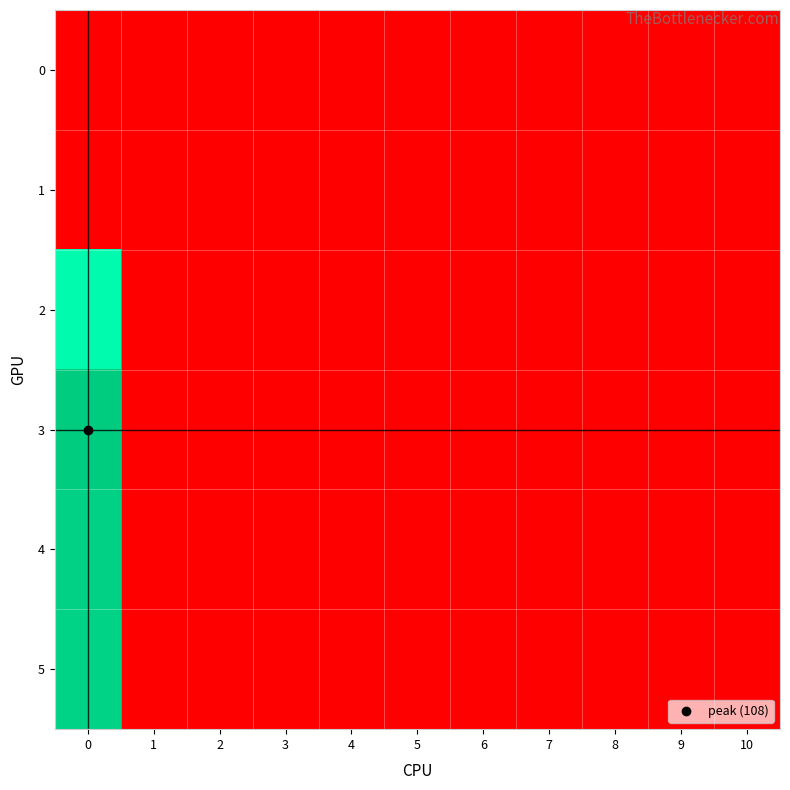

Count the number of data series in this chart.

6